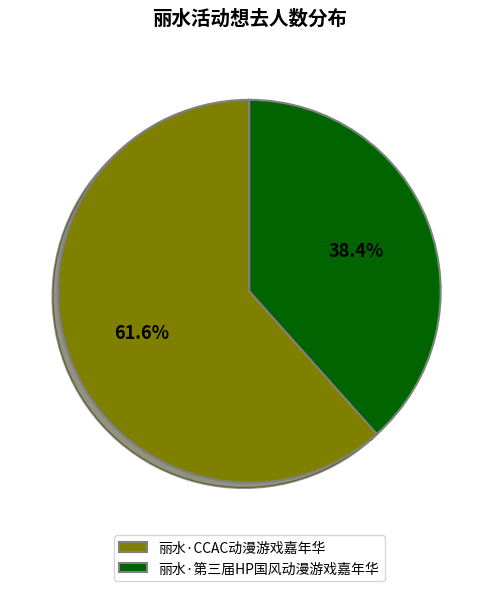

Combined, what portion of the pie is 丽水·CCAC动漫游戏嘉年华 and 丽水·第三届HP国风动漫游戏嘉年华?

100.0%